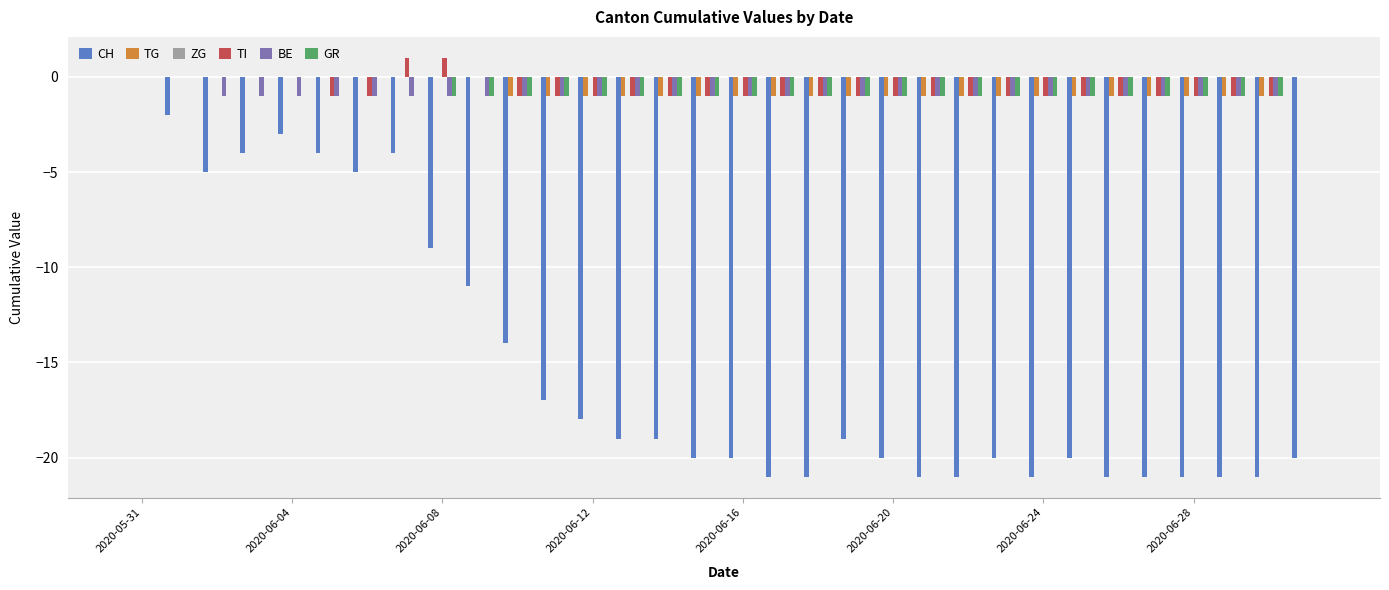

What is the sum of all BE values?

-29